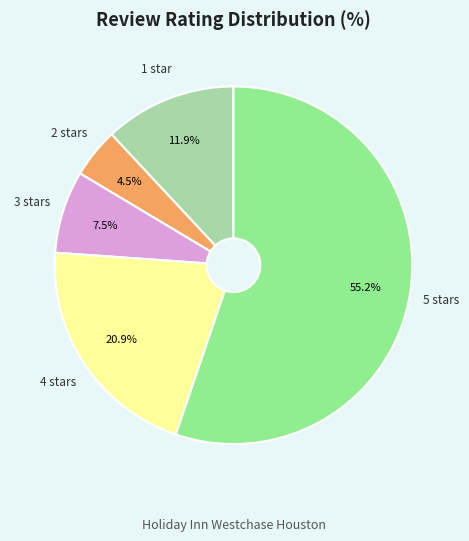

Is there a majority slice in this chart?

Yes